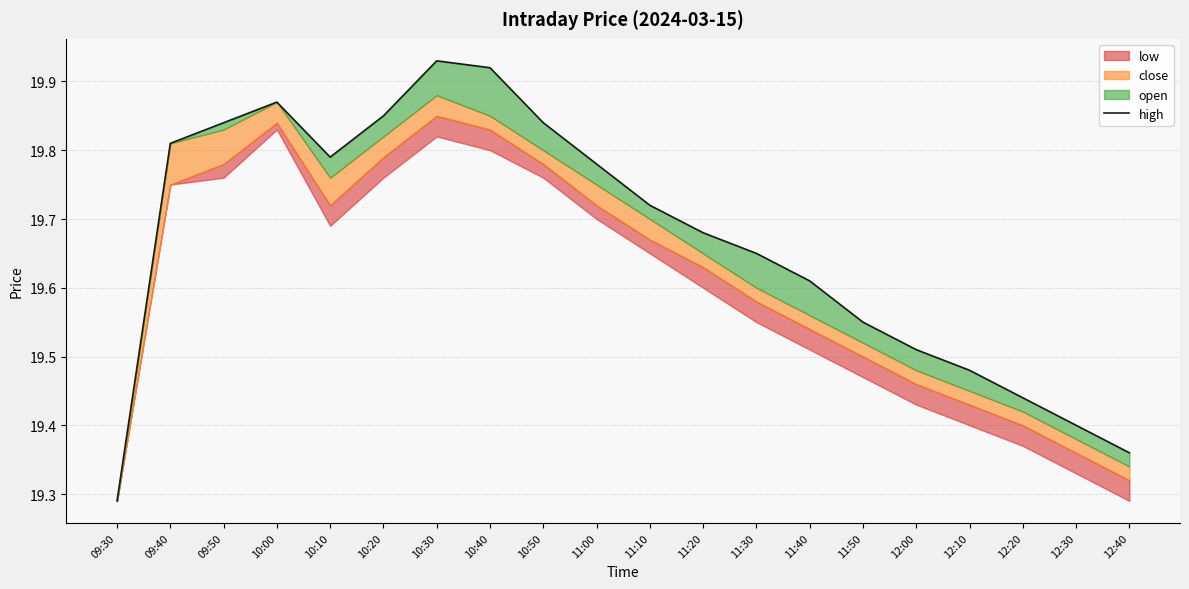

How many interior local peaks (higher than both neighbors) does the data have?

2